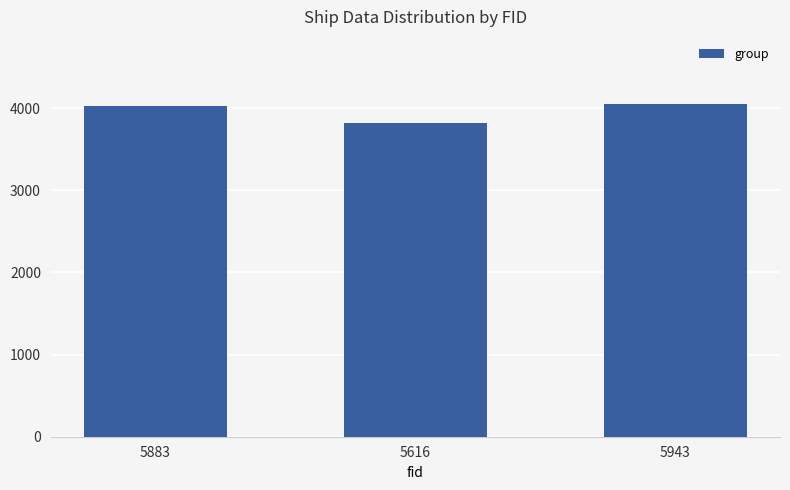

Reading right to left, extract all data points from this chart.

5943=4057	5616=3822	5883=4031